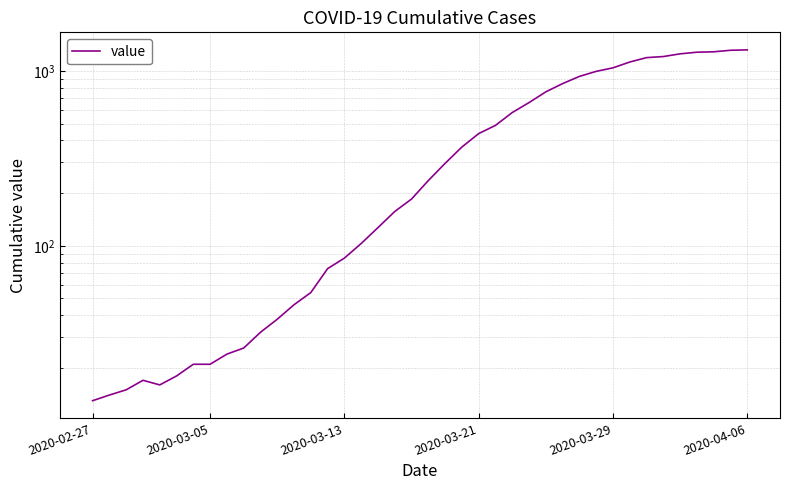

Which label corresponds to the smallest value in the chart?

2020-02-27